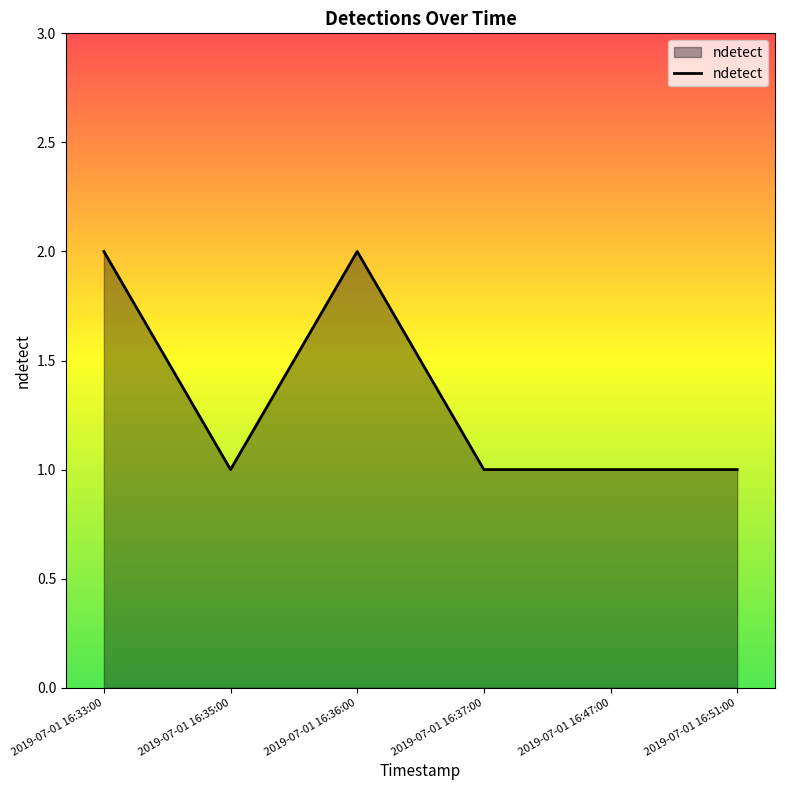

What position from the left is 2019-07-01 16:33:00?

1